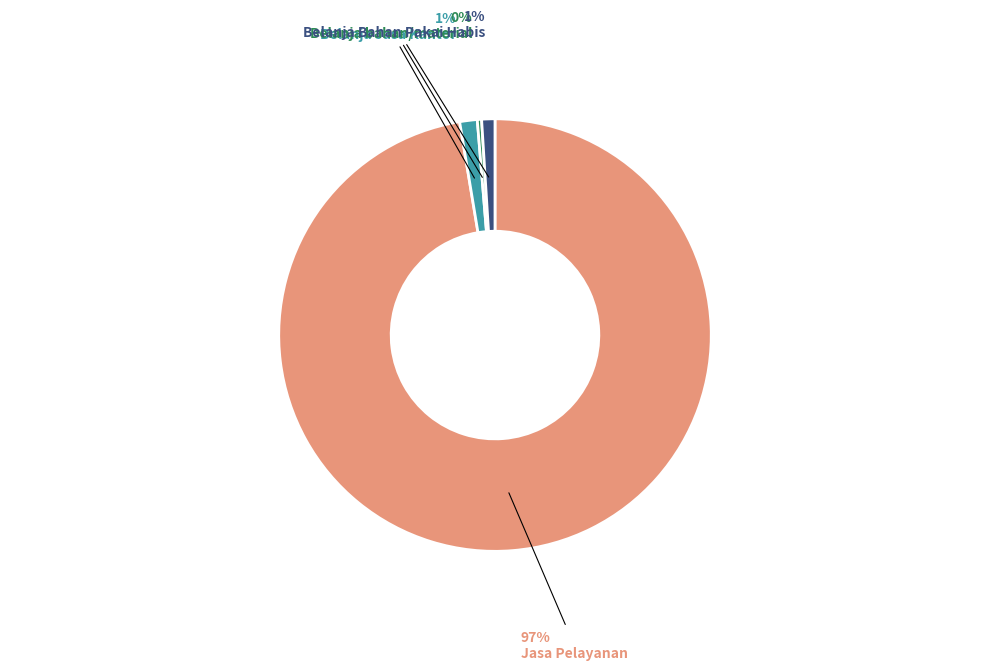

To the nearest percent, what is the average slice percentage?

25%